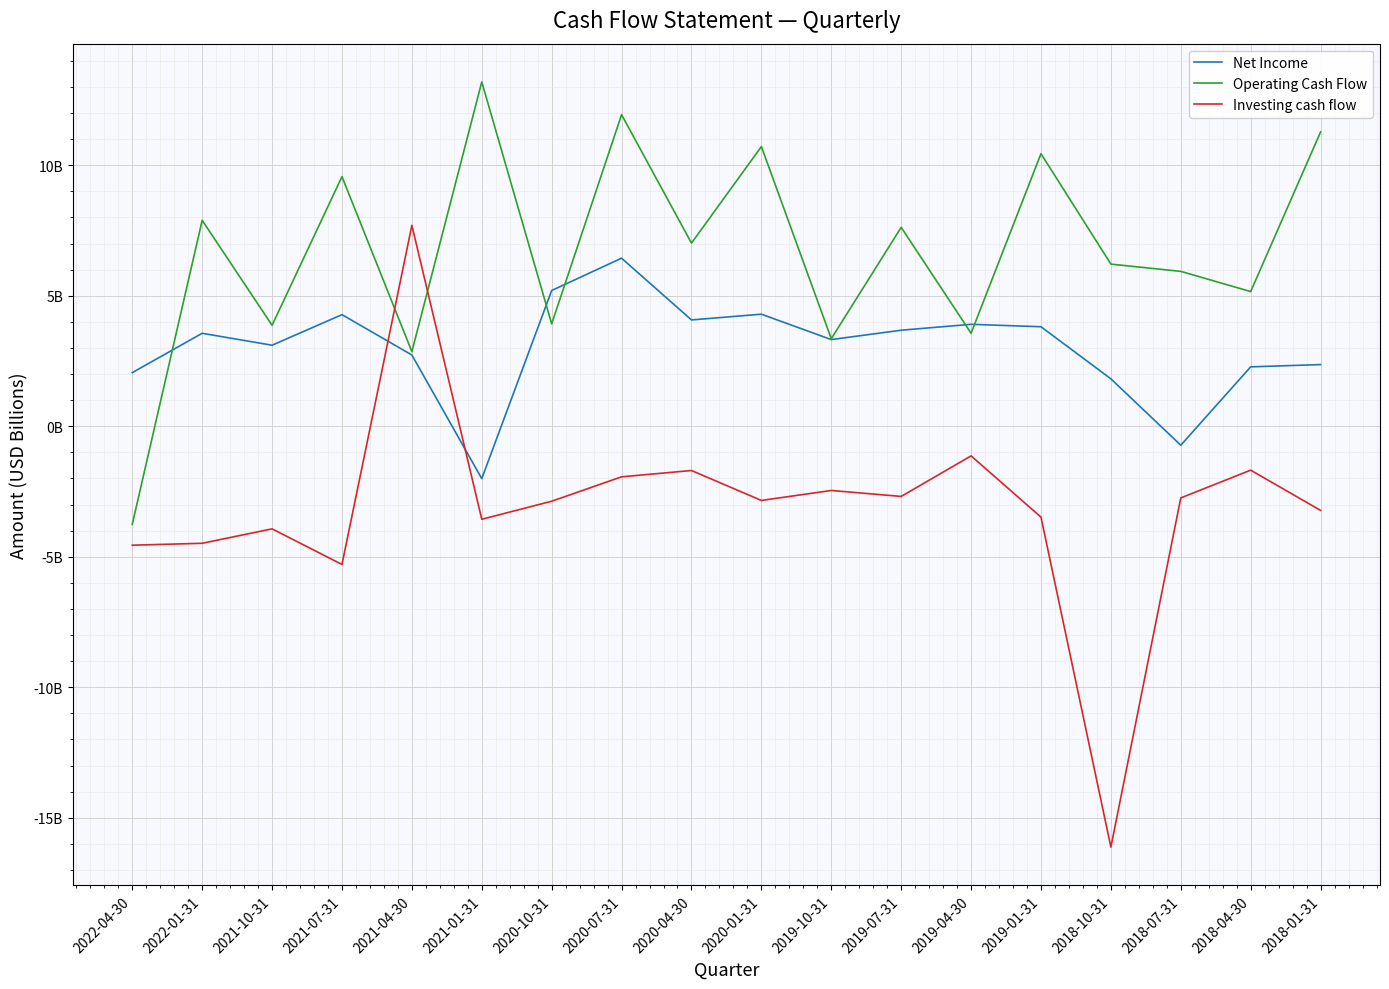

At which category does Net Income reach its first local peak?

2022-01-31